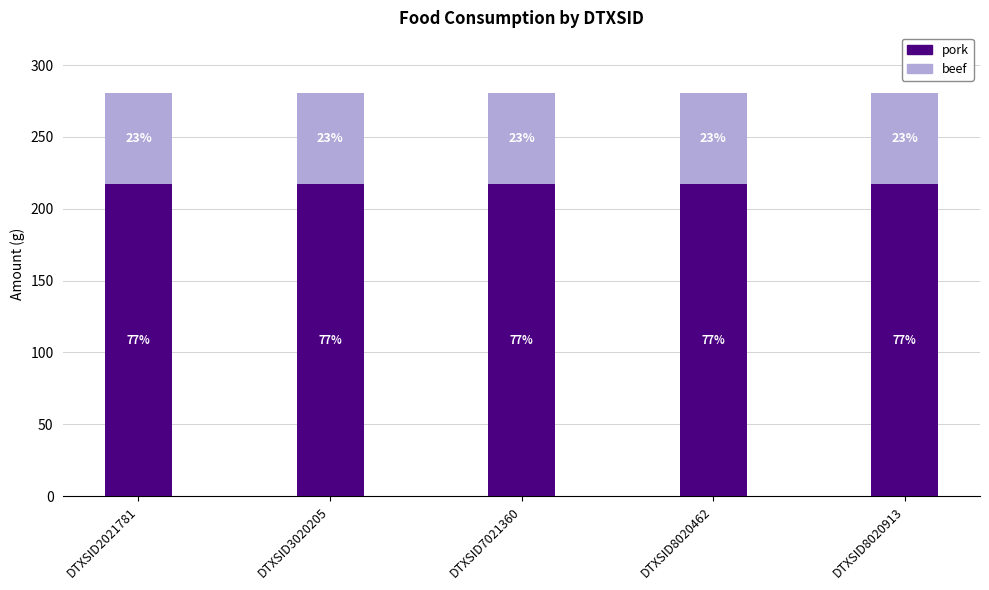

Rank the series by their maximum value, from lowest to highest.

beef, pork